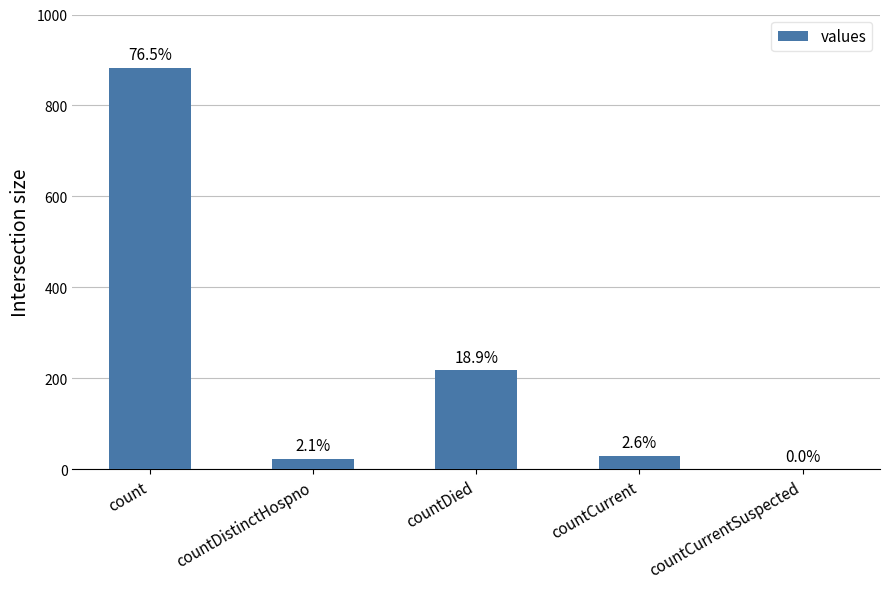

The value at countCurrent is 30. True or false?

True